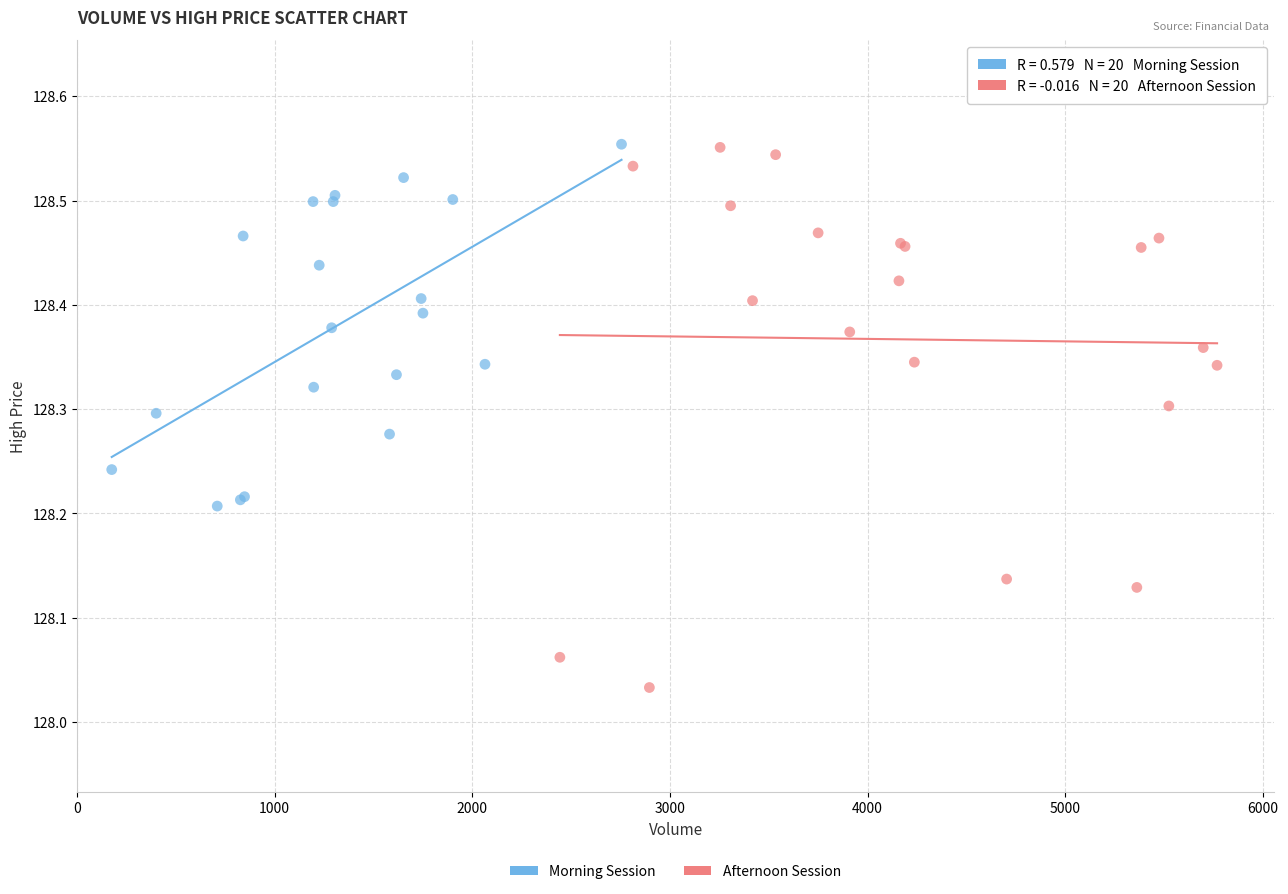

Which series has the largest Y range (max minus min)?

Afternoon Session